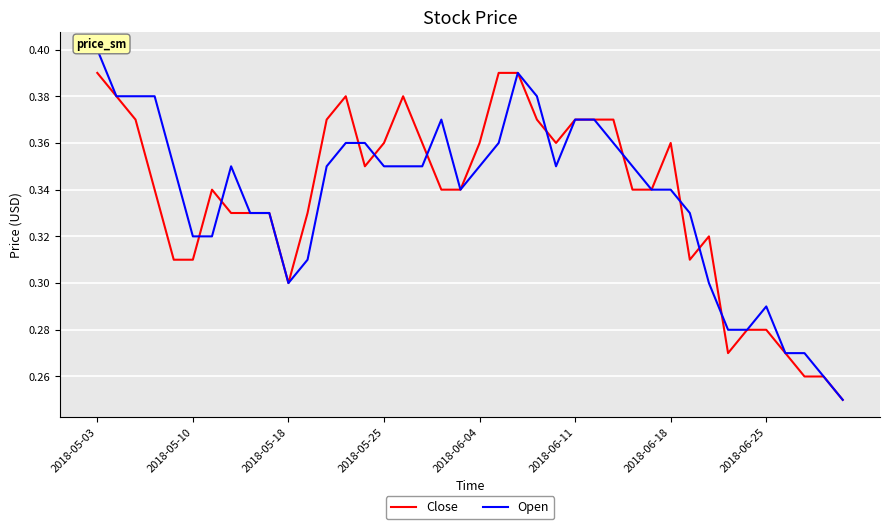

Rank the series by their average value, from highest to lowest.

Open, Close